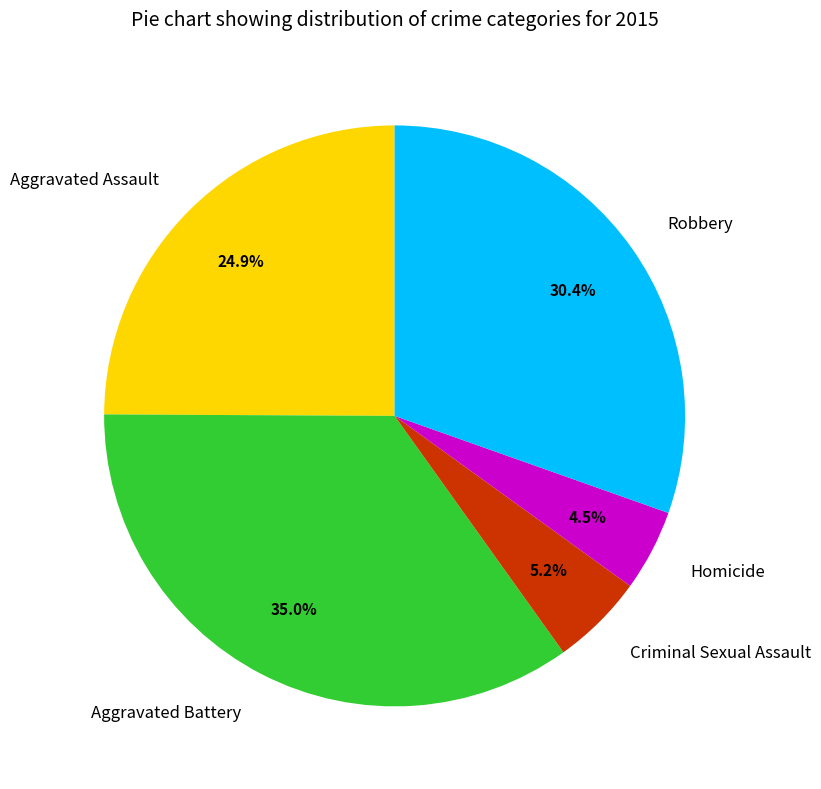

What portion of the pie excludes Homicide?

95.5%